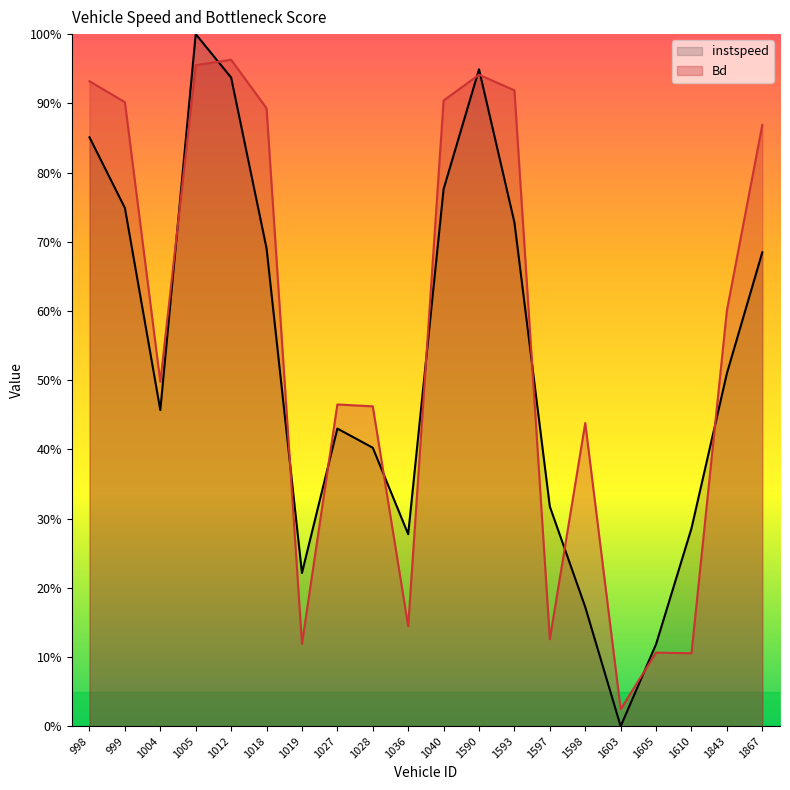

Which series has the largest total across all categories?

Bd